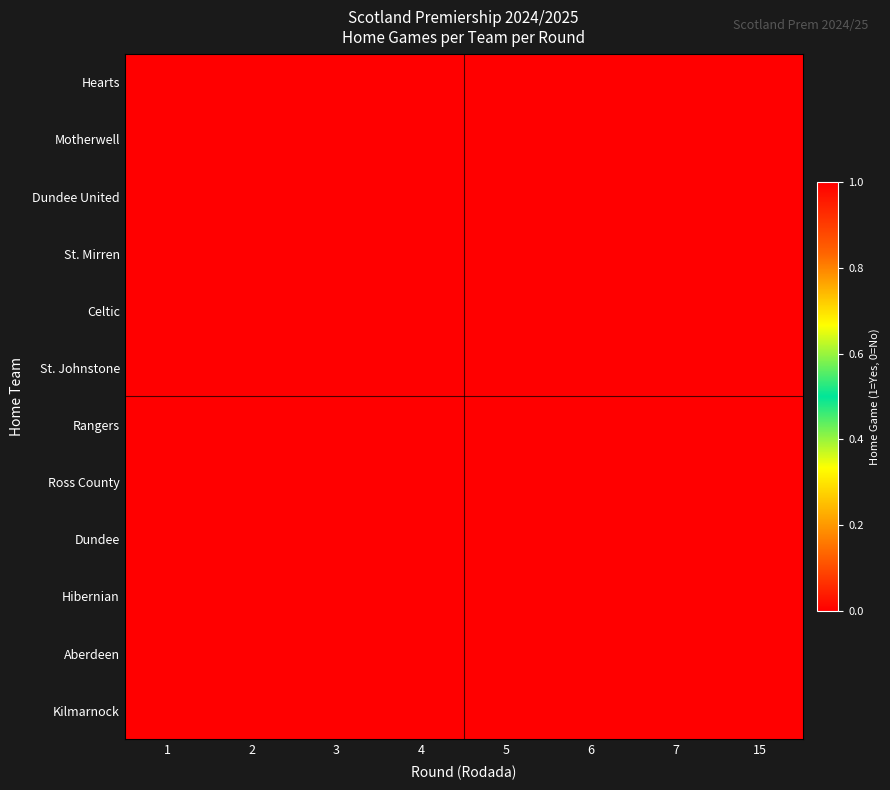

What is the spread (max minus min) of values at 2?

1